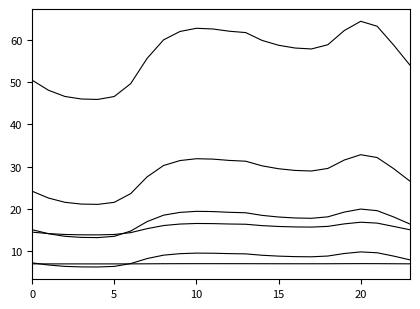

Is this an area chart (filled region under the line)?

No